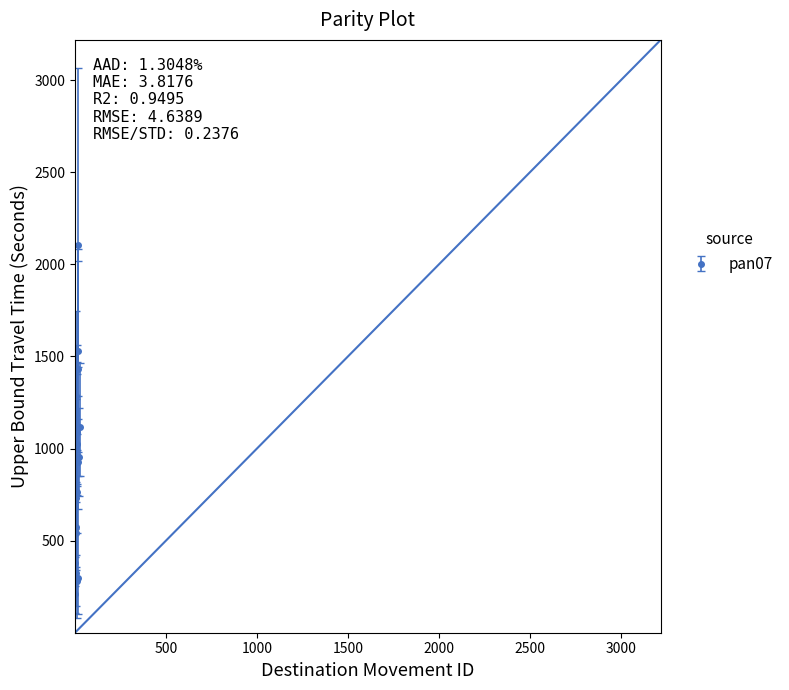

How many values are below 928?

10